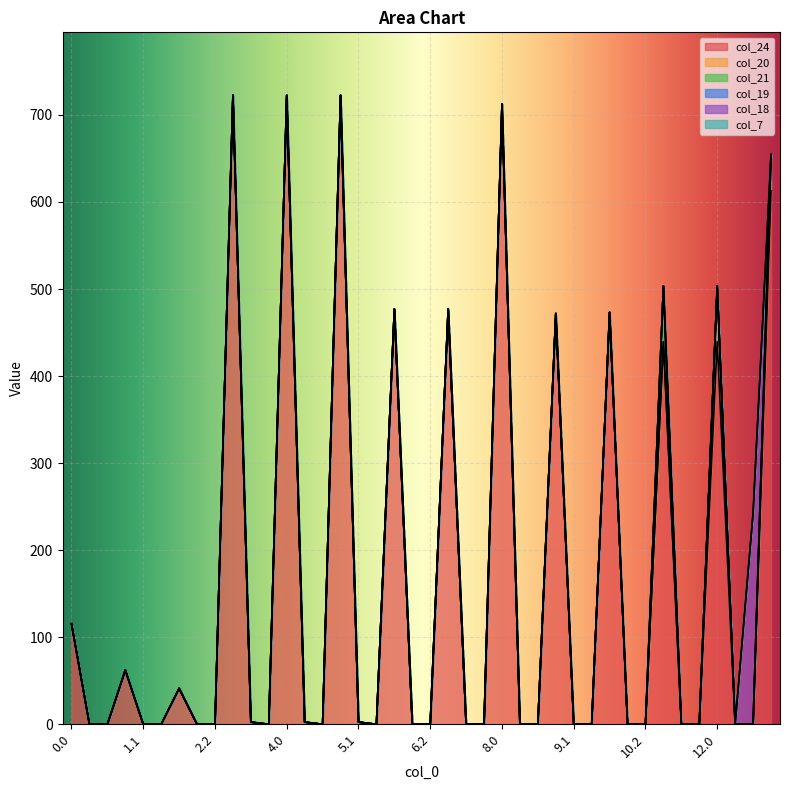

What is the label of the 27th point from the right?

4.1